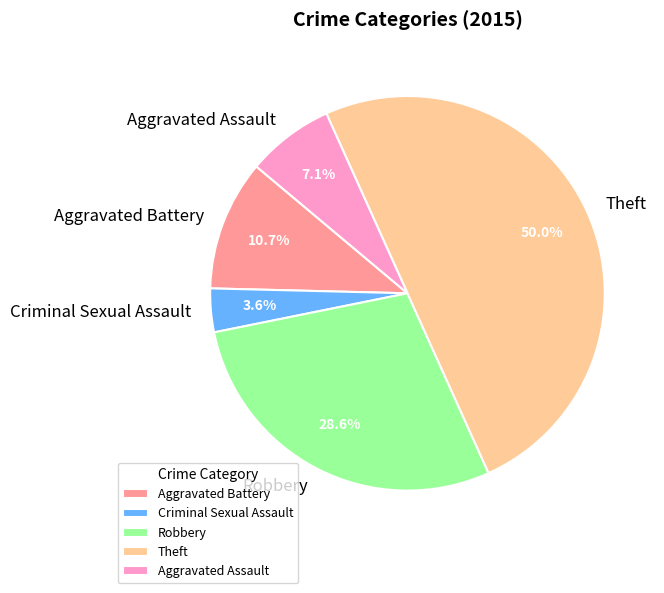

What is the ratio of the value at Aggravated Battery to the value at Robbery?

0.4